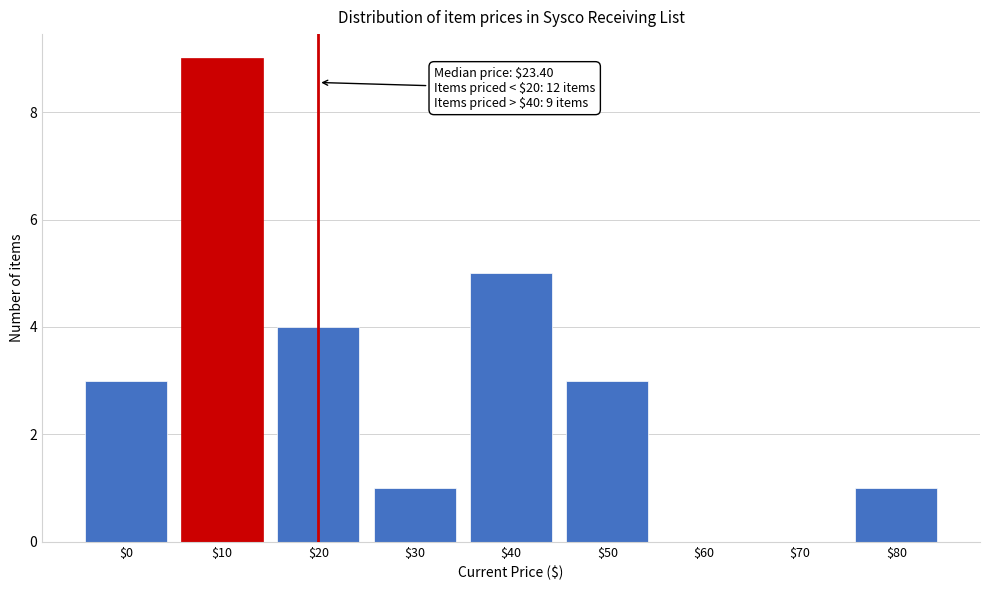

What is the greatest value displayed?

9